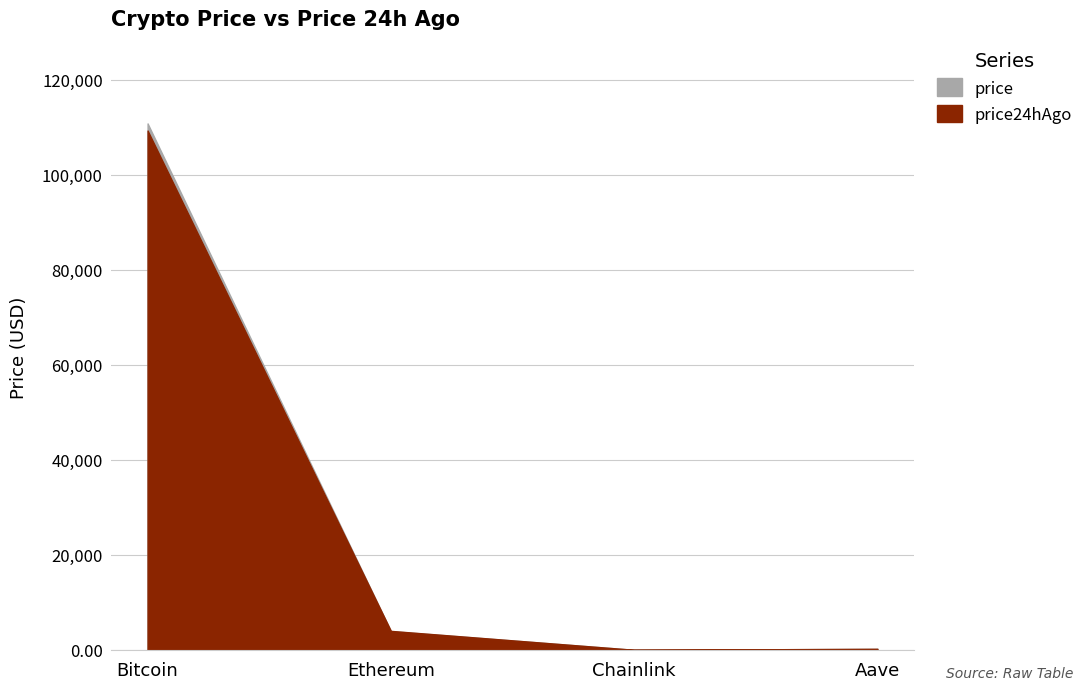

Reading left to right, transcribe all the data shown in this chart.

price: 110801.0	3963.9	18.8	226.8
price24hAgo: 109302.0	3999.9	17.5	224.3